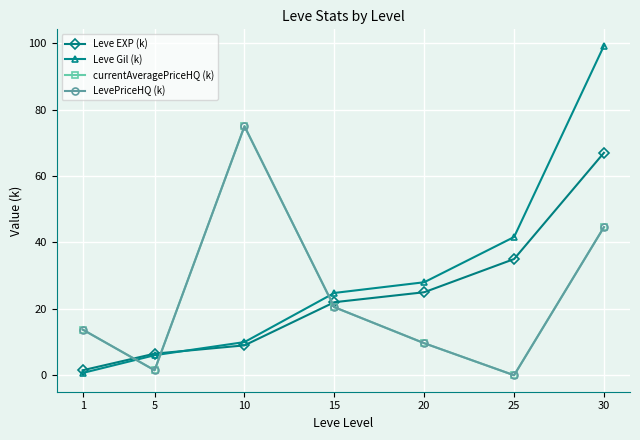

What is the value of the Leve Gil (k) point at the 5th from the left?

28.0